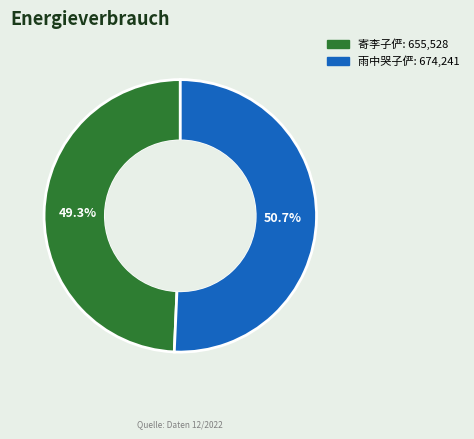

What percentage is the 寄李子俨 slice, to the nearest percent?

49%